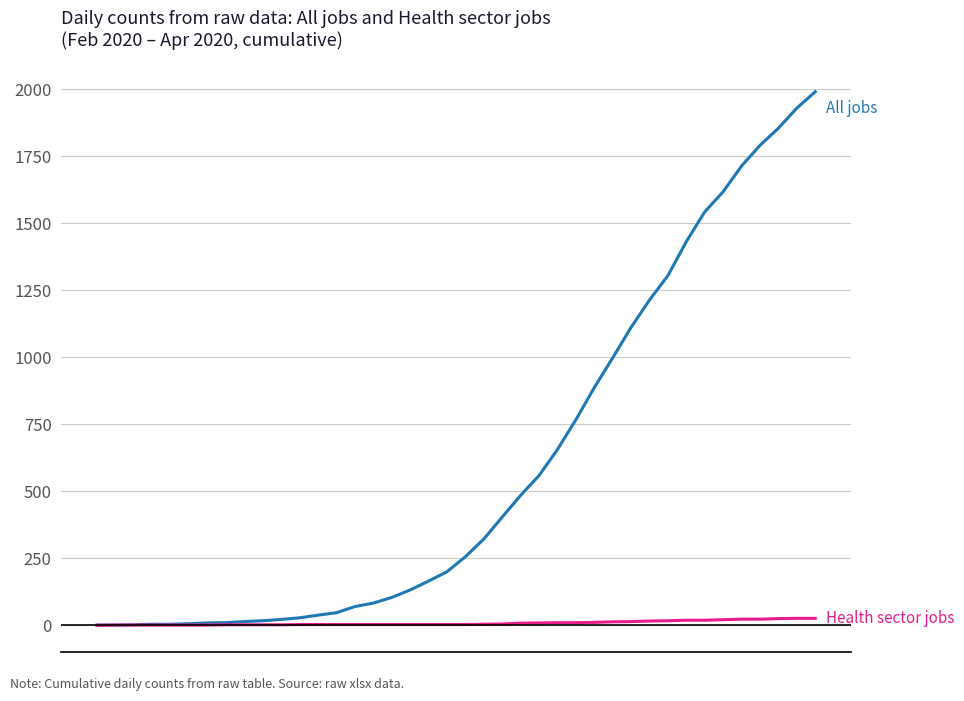

What is the greatest value displayed?

1991